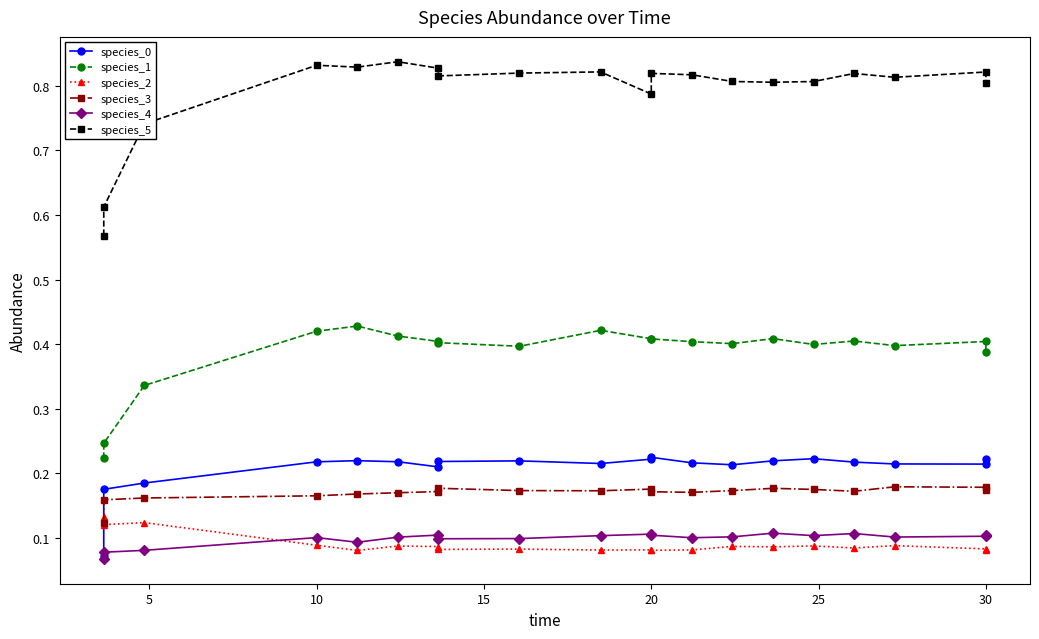

What is the maximum value for species_5?

0.8